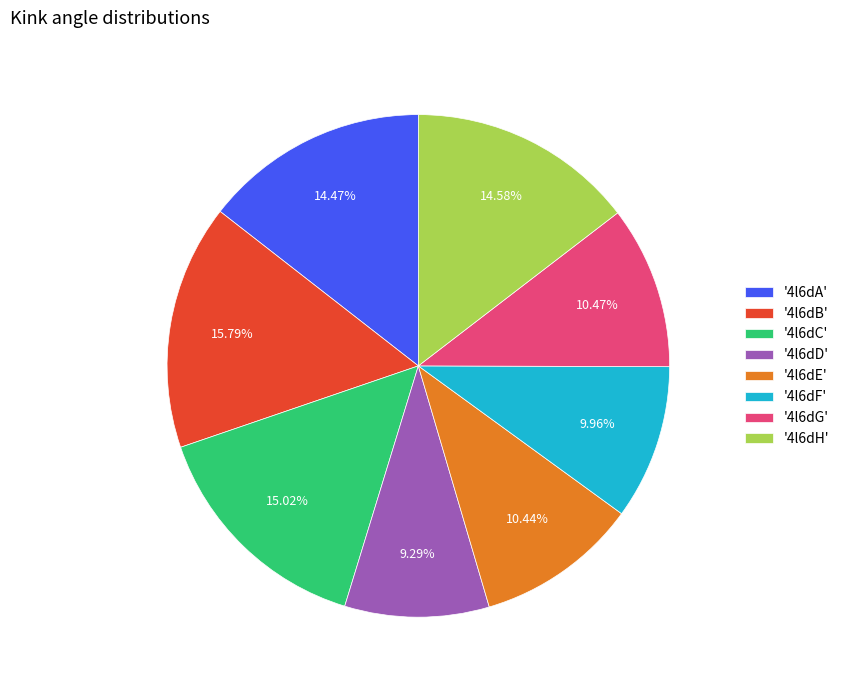

Does any single category account for the majority?

No